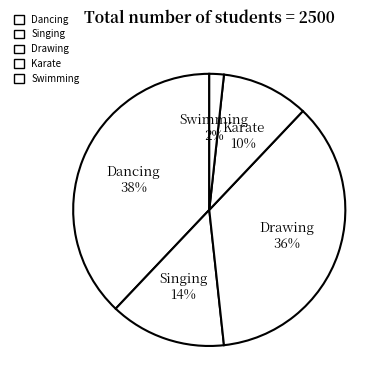

To the nearest percent, what is the average slice percentage?

20%